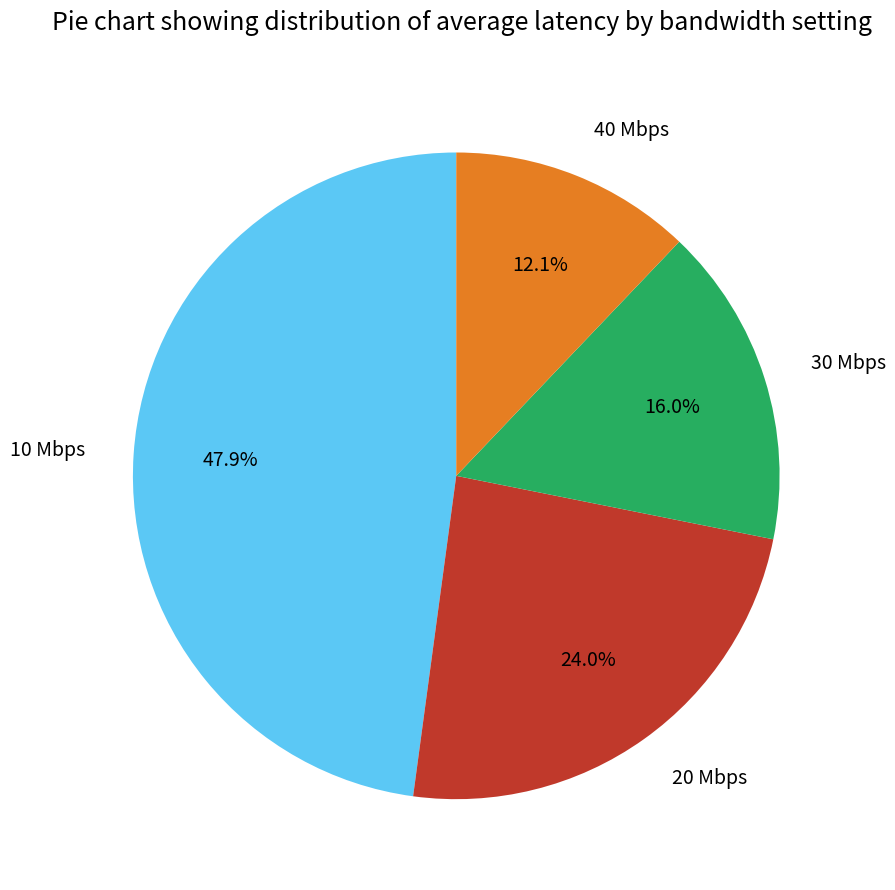

What is the largest slice in the pie chart?

10 Mbps